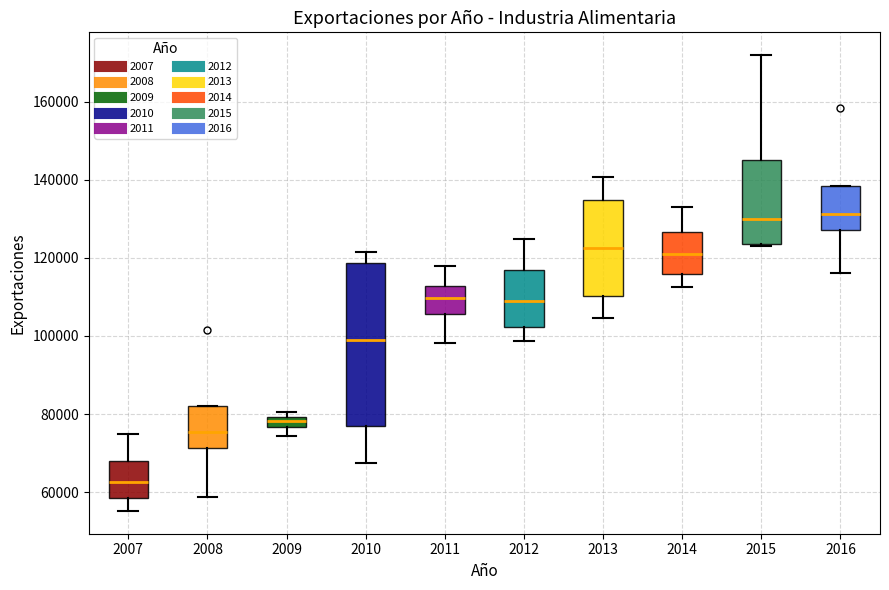

Which box has the lowest median line?

2007